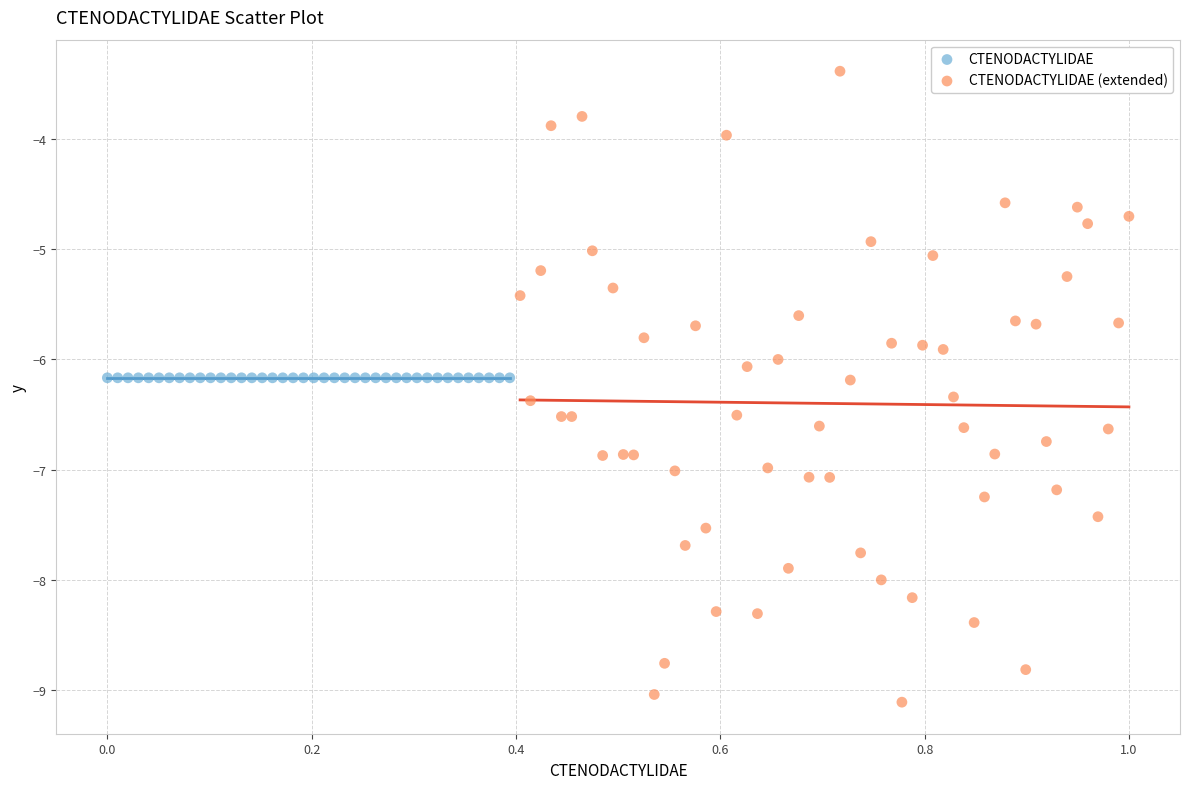

Which series contains the lowest Y value?

CTENODACTYLIDAE (extended)